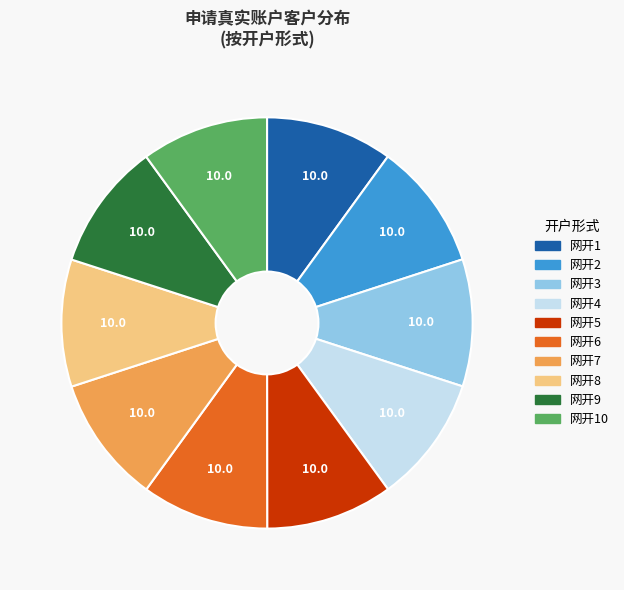

Does any single category account for the majority?

No